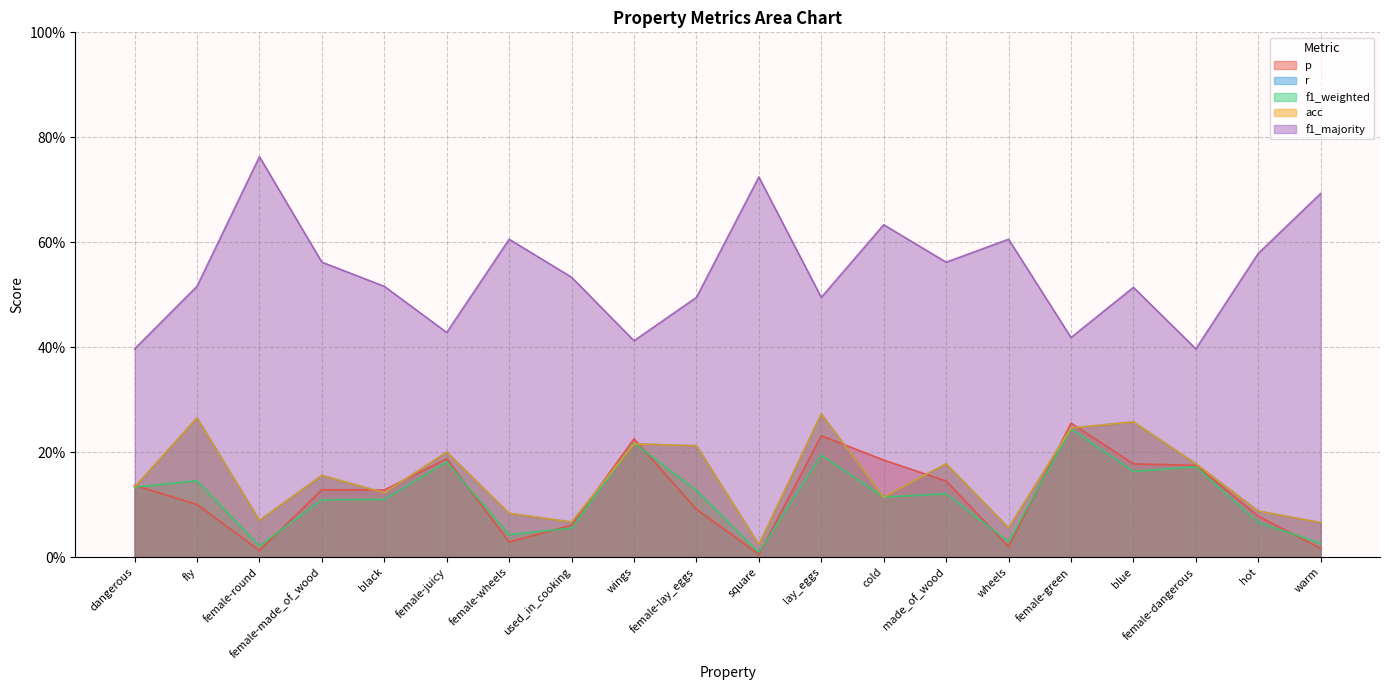

What position from the left is female-wheels?

7